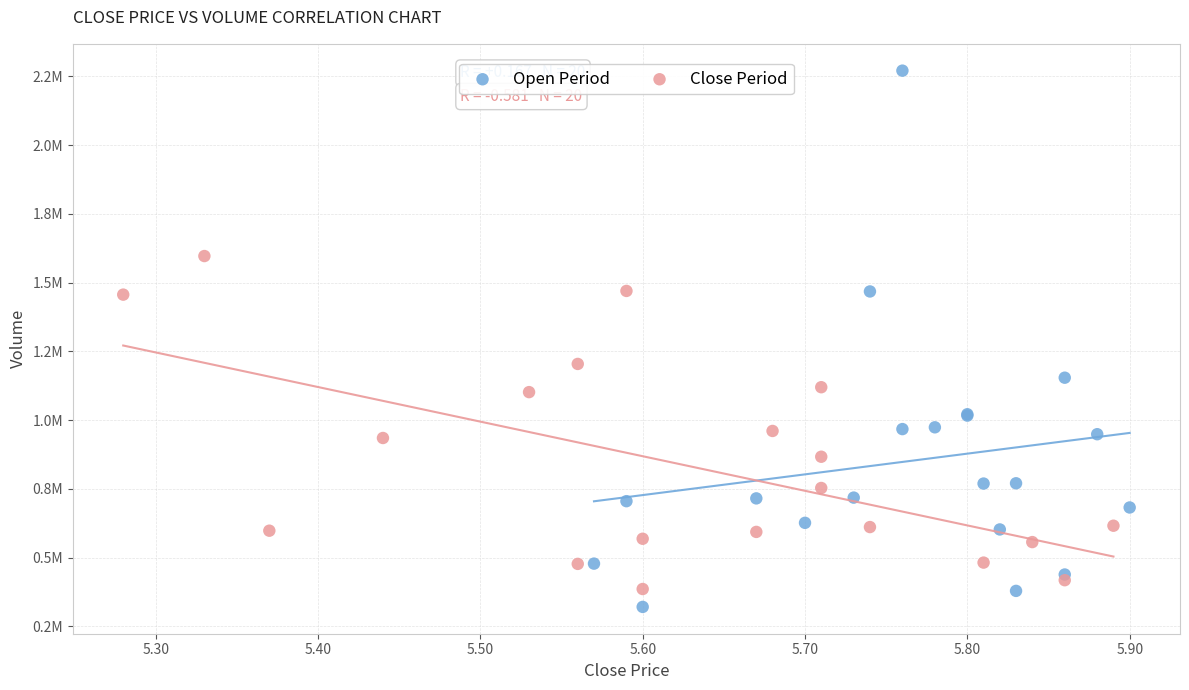

Which series reaches the minimum Y coordinate?

Open Period